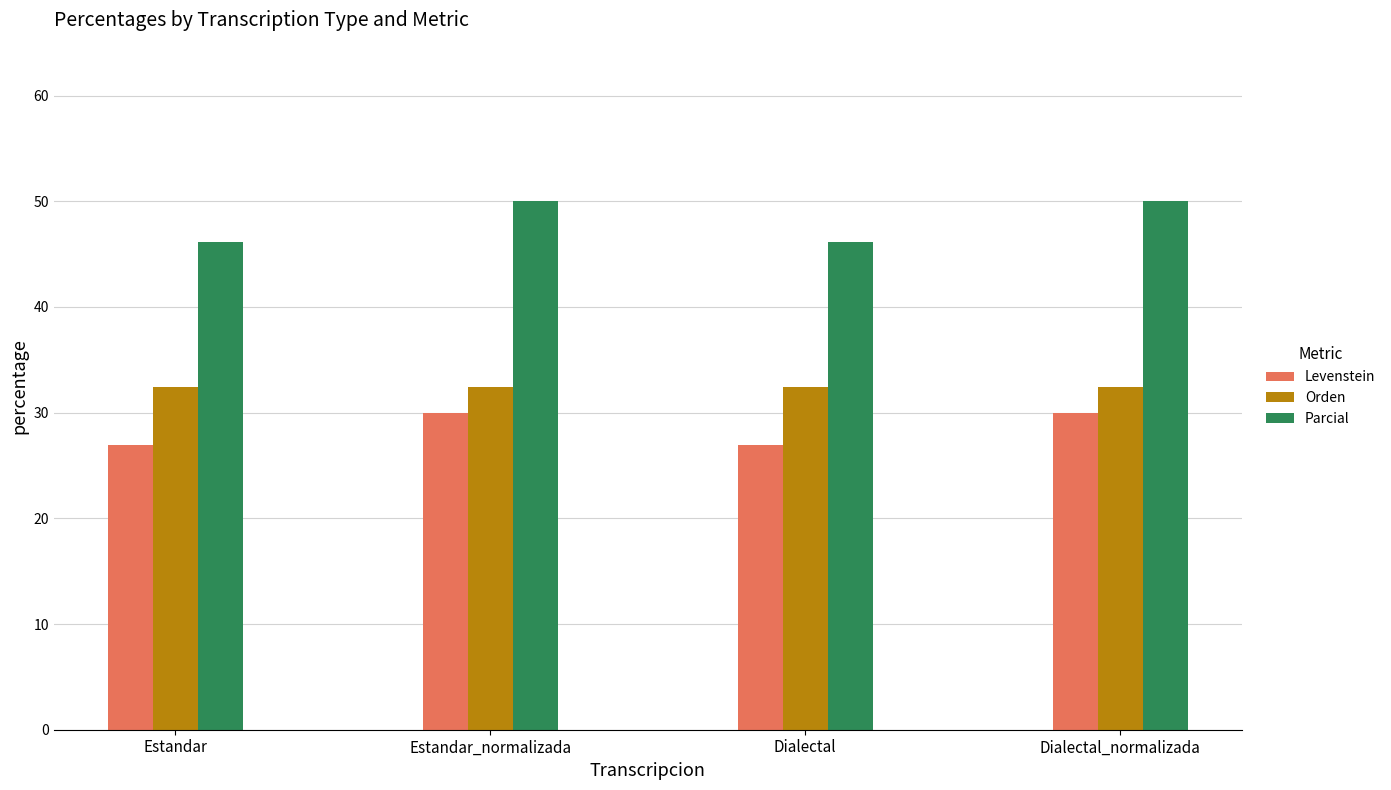

Is it true that Orden equals 32.4 at Dialectal_normalizada?

True